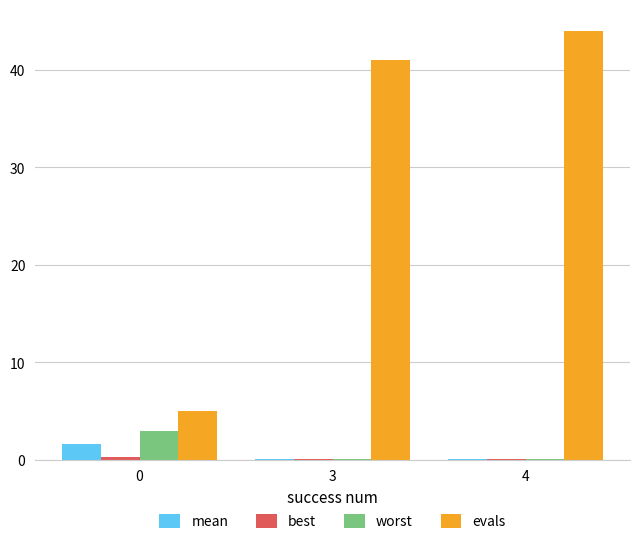

How many groups of bars are there?

3